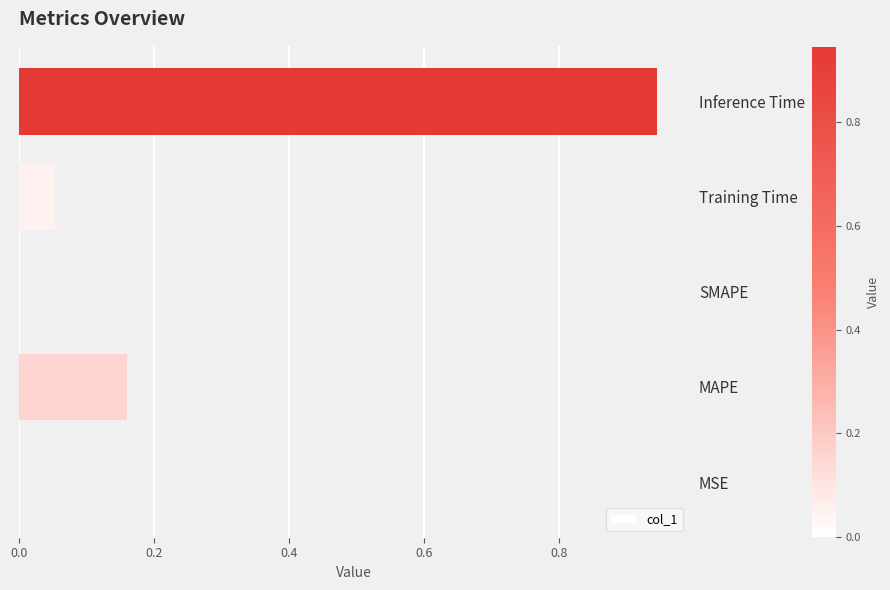

Are the bars horizontal?

Yes